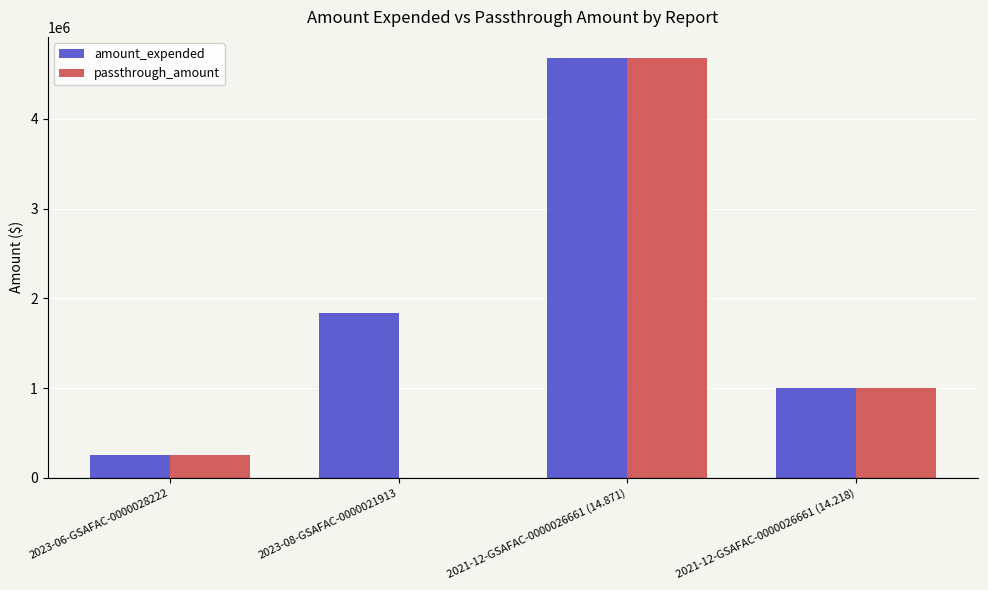

Reading left to right, what are all the values shown in this chart?

amount_expended: 2023-06-GSAFAC-0000028222=258558	2023-08-GSAFAC-0000021913=1836234	2021-12-GSAFAC-0000026661 (14.871)=4678397	2021-12-GSAFAC-0000026661 (14.218)=1000716
passthrough_amount: 2023-06-GSAFAC-0000028222=254000	2023-08-GSAFAC-0000021913=0	2021-12-GSAFAC-0000026661 (14.871)=4678397	2021-12-GSAFAC-0000026661 (14.218)=1000716